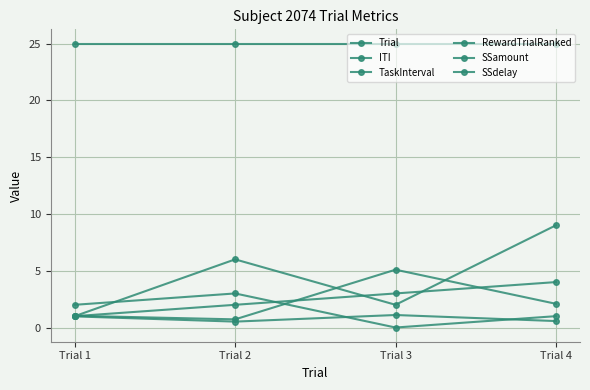

How many values in the SSdelay series are below 6?

2